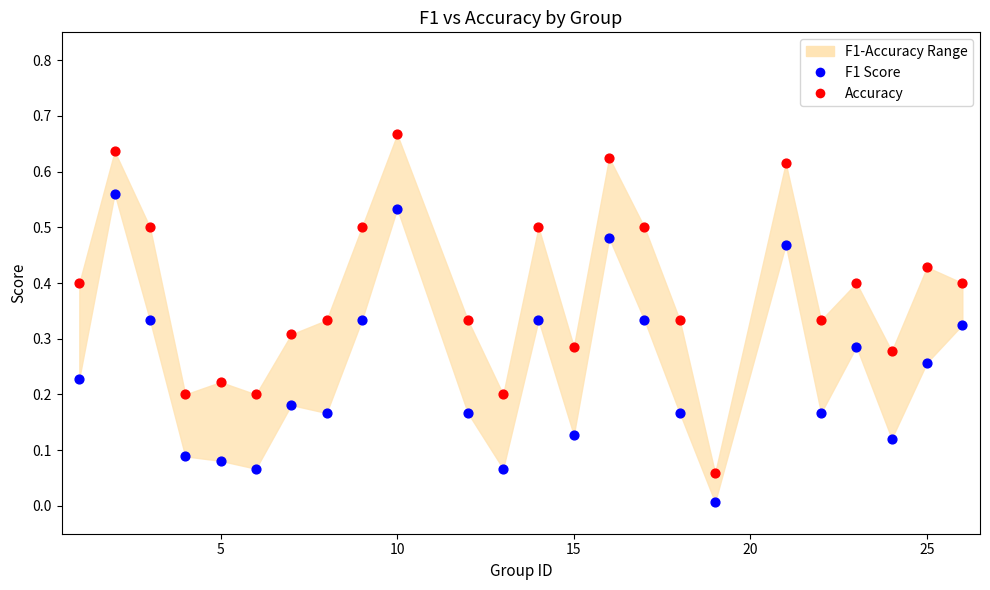

Across all data points, what is the range of X values (max minus min)?

25.0